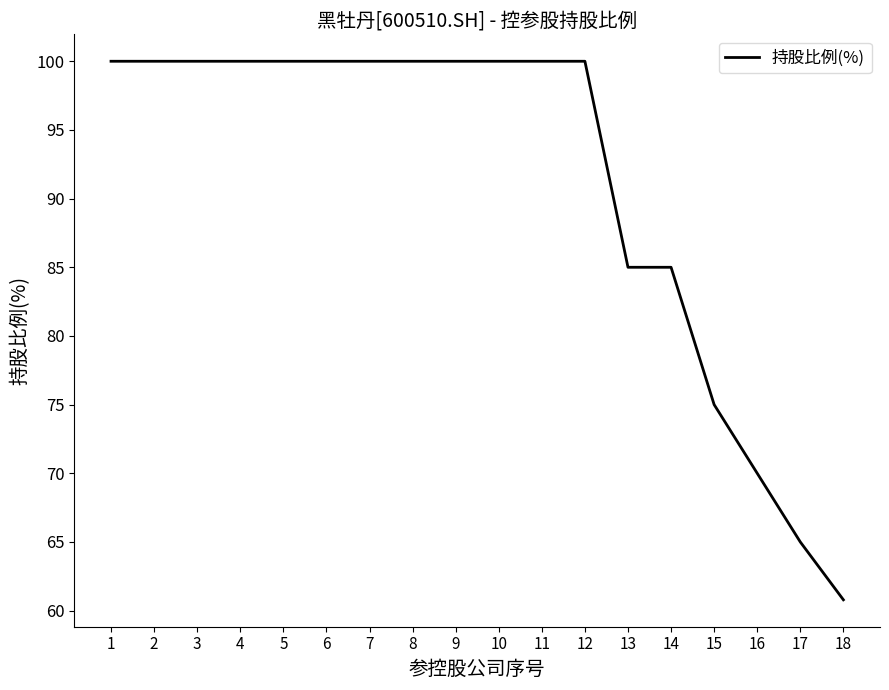

What is the difference between the values at 13 and 7?

15.0